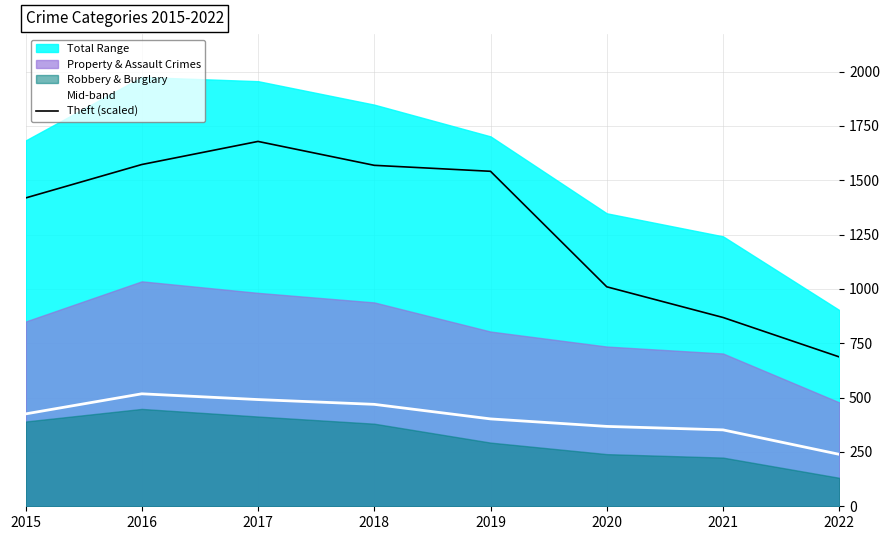

Reading left to right, list all the values displayed in this chart.

Mid-band: 425.0	517.5	491.0	469.0	402.0	367.5	351.5	239.0
Theft (scaled): 1418.5	1572.5	1678.8	1568.8	1541.3	1009.8	868.7	687.3